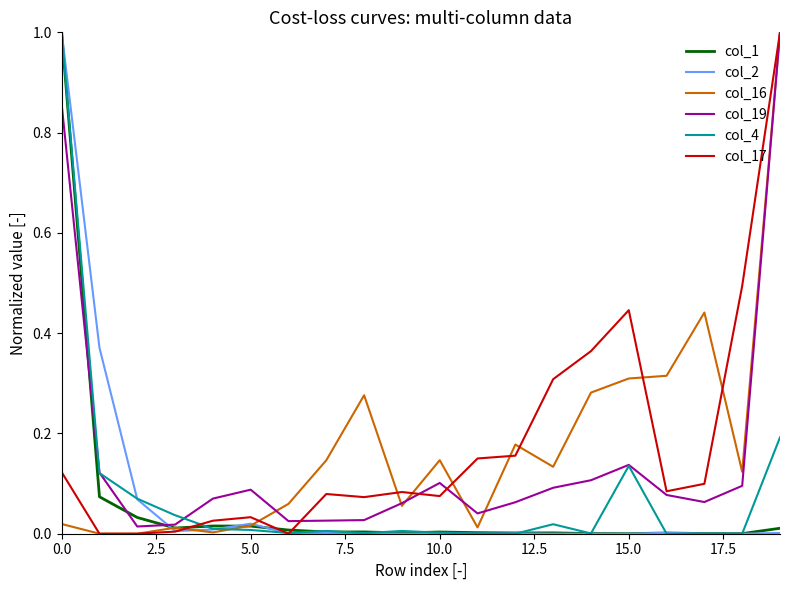

What is the maximum value for col_1?

1.0